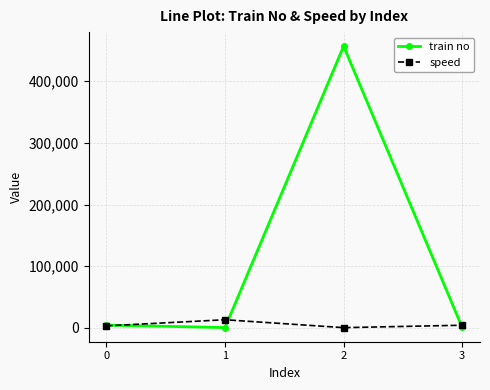

Which series has the largest total across all categories?

train no